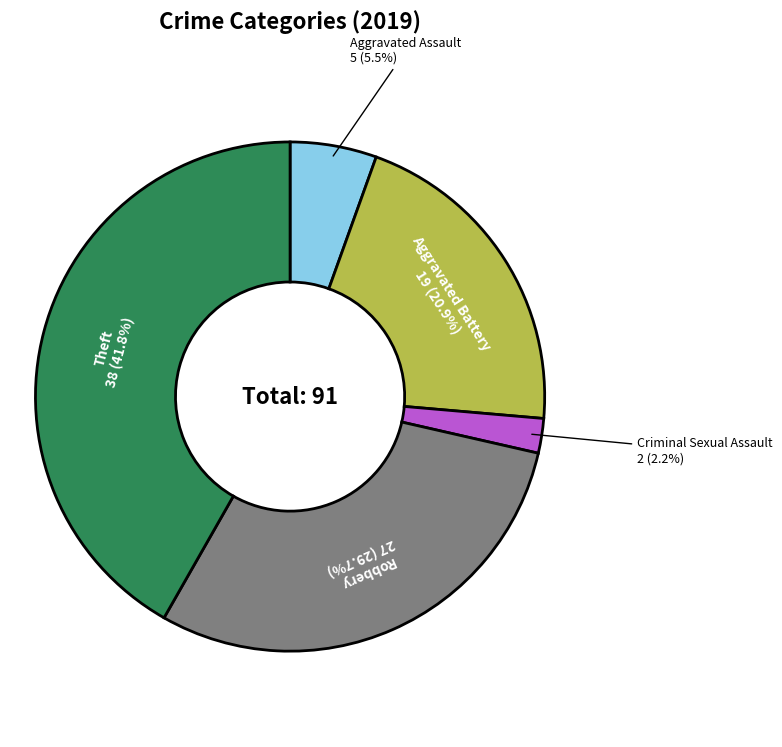

Is there any slice that represents more than half of the pie?

No